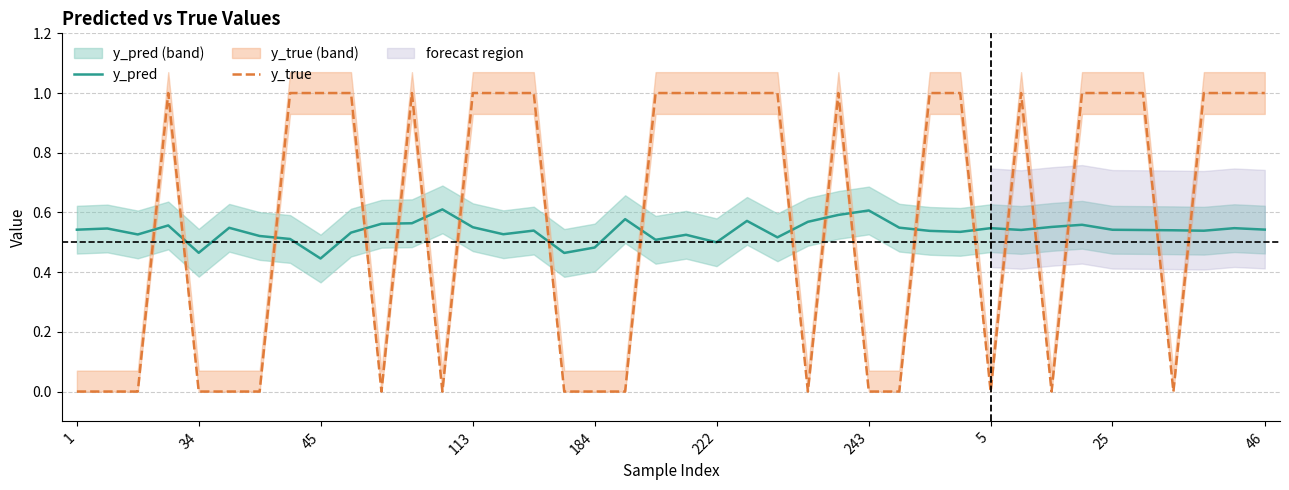

What is the maximum value shown in the chart?

1.0